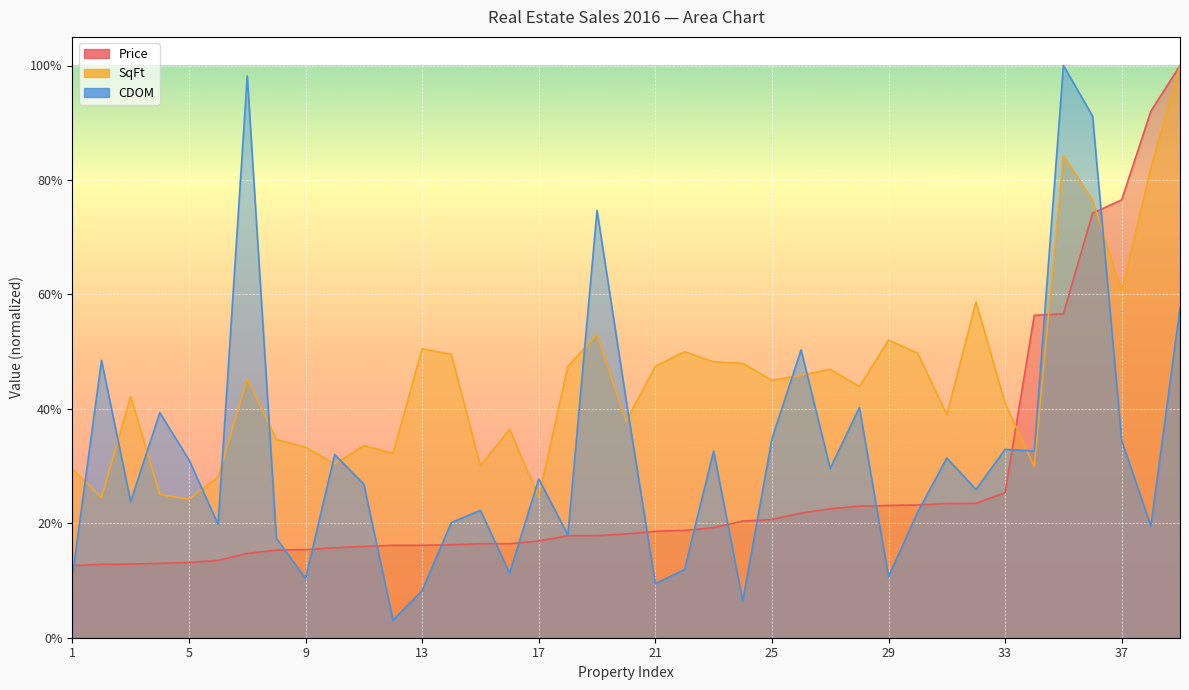

List the series in order of their peak value, lowest first.

Price, SqFt, CDOM